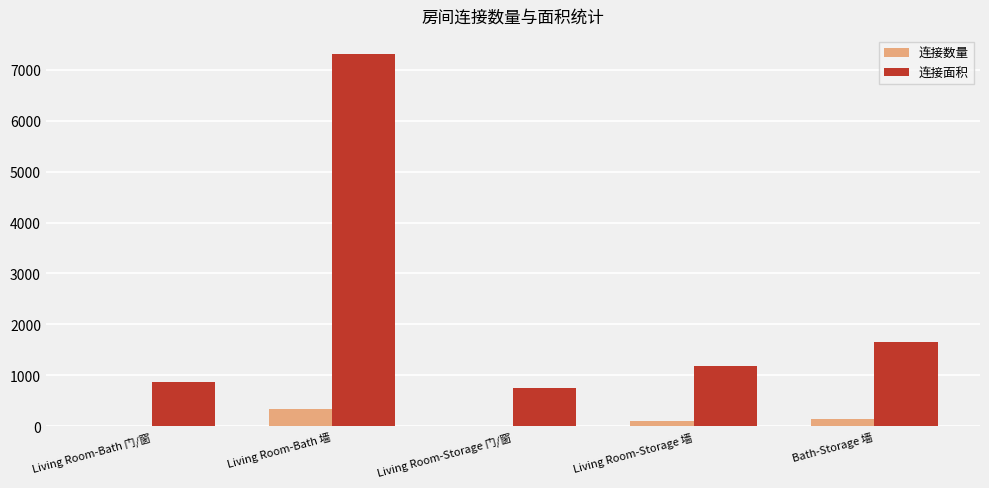

At which label does 连接面积 first exceed 1188?

Living Room-Bath 墙